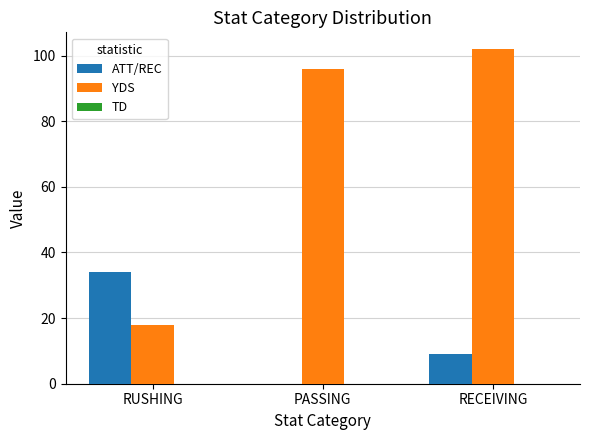

Is the value of ATT/REC at PASSING greater than the value of YDS at RECEIVING?

No